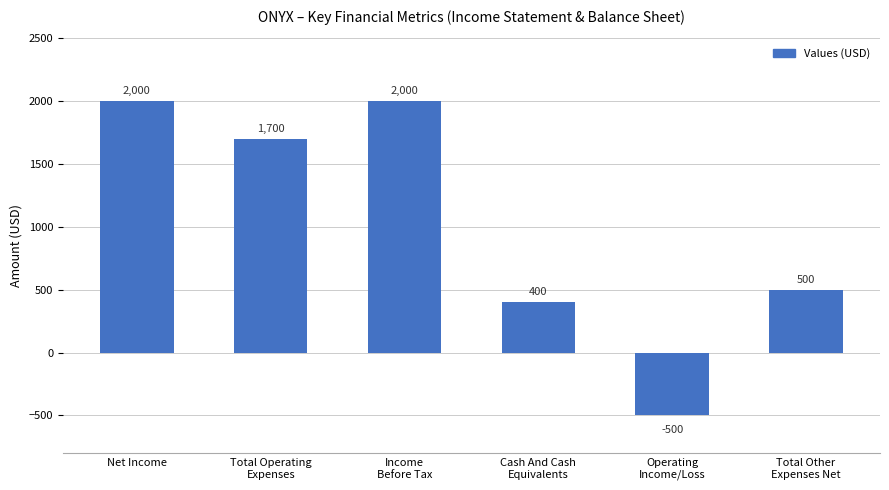

What is the smallest value displayed?

-500